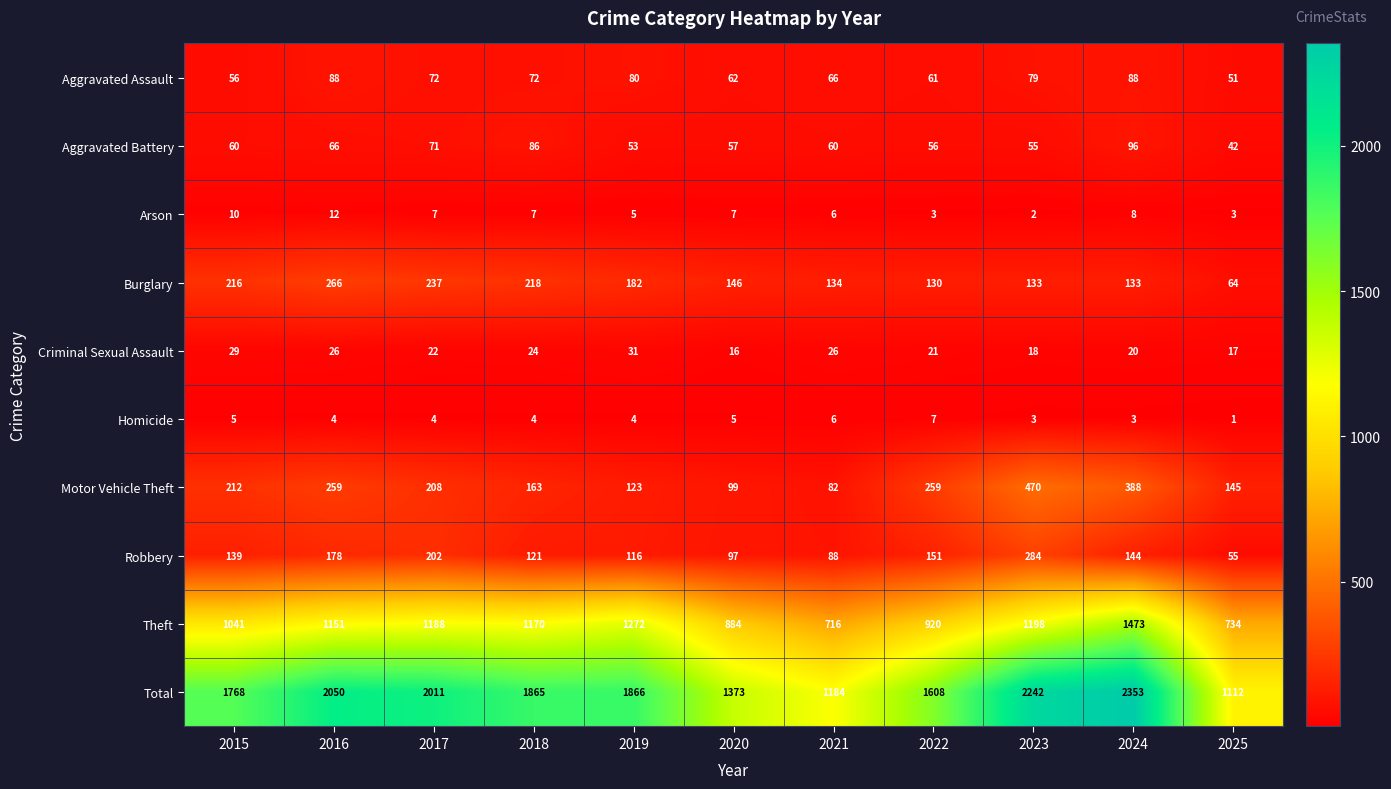

What is the average value of the Criminal Sexual Assault series?

23